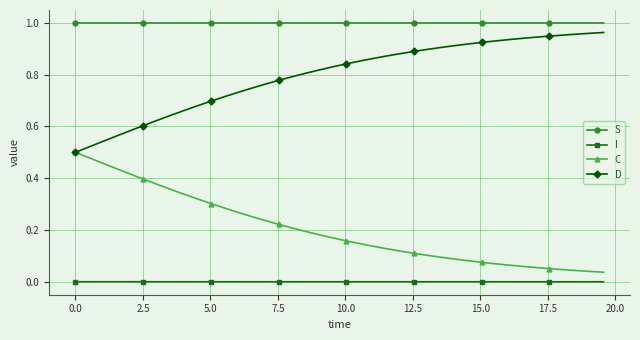

True or false: S and D cross at least once.

False